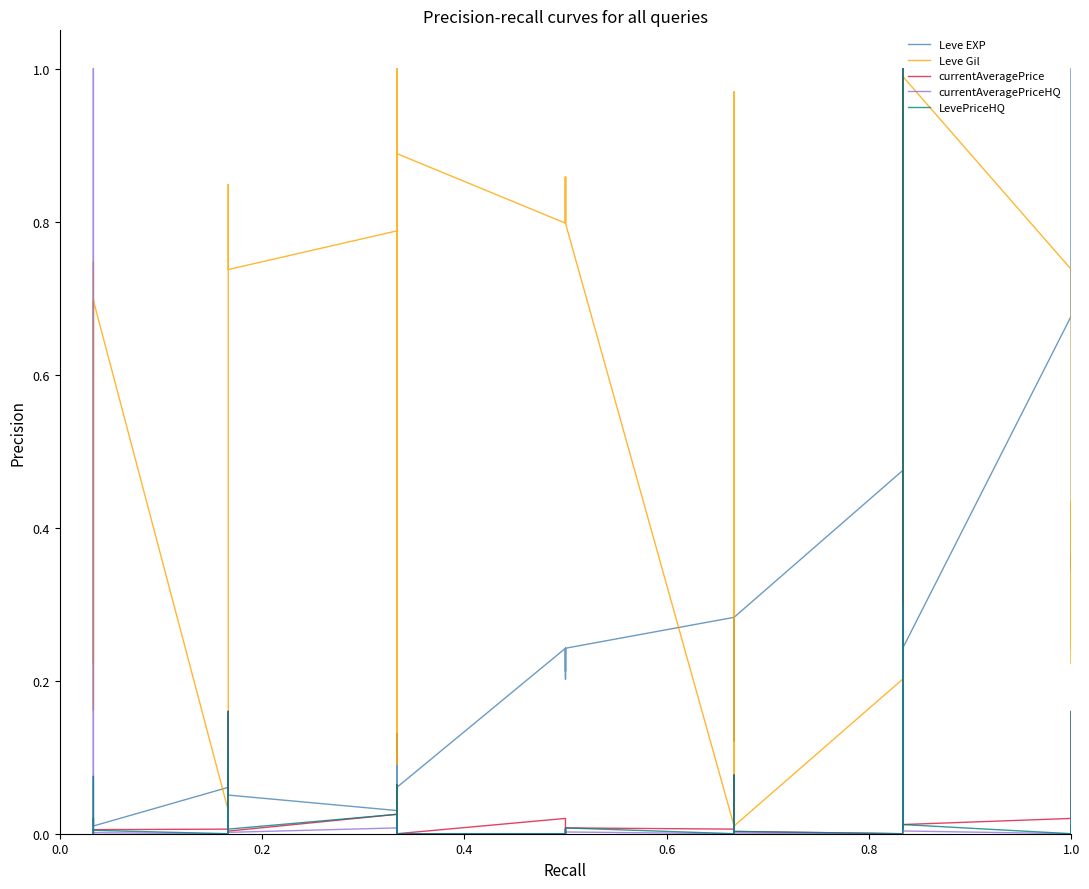

Reading left to right, extract all data points from this chart.

Leve EXP: 0.0	0.0	0.0	0.0	0.0	0.0	0.1	0.1	0.1	0.1	0.1	0.1	0.0	0.1	0.1	0.1	0.1	0.1	0.2	0.2	0.2	0.2	0.2	0.2	0.3	0.2	0.3	0.3	0.1	0.3	0.5	0.4	0.2	0.4	0.4	0.2	0.7	1.0	0.3	0.4
Leve Gil: 0.7	0.2	0.7	0.2	0.7	0.7	0.0	0.0	0.5	0.8	0.8	0.7	0.8	1.0	1.0	0.1	0.9	0.9	0.8	0.9	0.8	0.9	0.8	0.8	0.0	0.8	0.0	0.0	1.0	0.0	0.2	0.4	1.0	0.6	0.4	1.0	0.7	0.2	0.4	0.2
currentAveragePrice: 0.0	0.0	0.0	0.0	0.0	0.0	0.0	0.1	0.0	0.2	0.1	0.0	0.0	0.0	0.1	0.0	0.0	0.0	0.0	0.0	0.0	0.0	0.0	0.0	0.0	0.1	0.0	0.0	0.0	0.0	0.0	1.0	0.0	0.0	1.0	0.0	0.0	0.2	0.0	0.0
currentAveragePriceHQ: 0.0	0.0	1.0	0.0	0.0	0.0	0.0	0.0	0.0	0.0	0.0	0.0	0.0	0.0	0.0	0.0	0.0	0.0	0.0	0.0	0.0	0.0	0.0	0.0	0.0	0.0	0.0	0.0	0.0	0.0	0.0	0.3	0.0	0.0	0.3	0.0	0.0	0.0	0.0	0.0
LevePriceHQ: 0.0	0.0	0.0	0.1	0.0	0.0	0.0	0.1	0.0	0.2	0.2	0.0	0.0	0.0	0.1	0.0	0.0	0.0	0.0	0.0	0.0	0.0	0.0	0.0	0.0	0.1	0.0	0.0	0.0	0.0	0.0	1.0	0.0	0.0	1.0	0.0	0.0	0.2	0.0	0.0